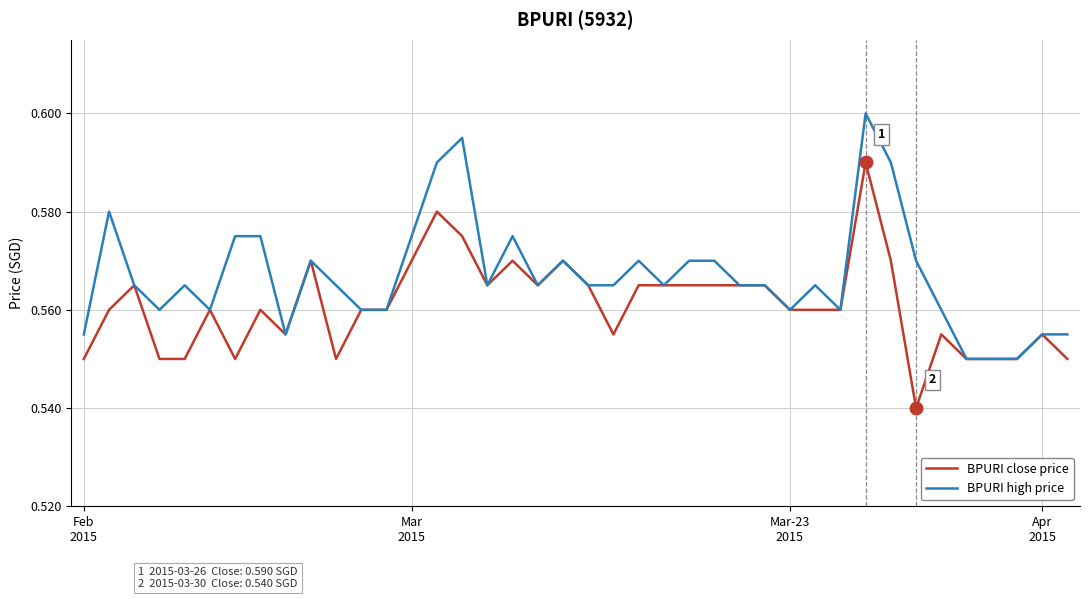

List the series in order of their peak value, lowest first.

BPURI close price, BPURI high price